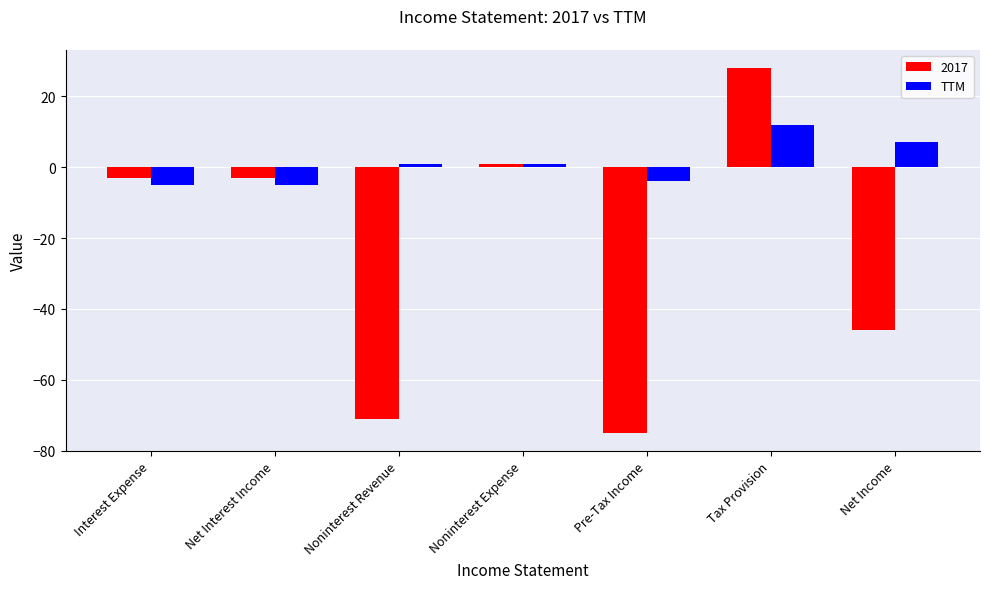

Are the bars grouped side by side (vs. stacked)?

Yes